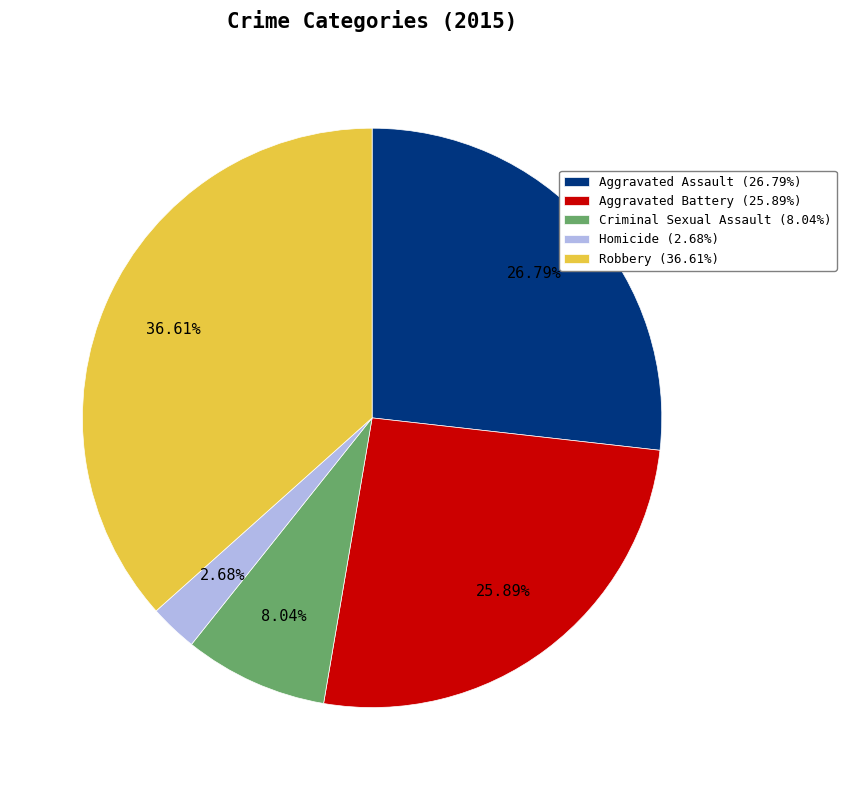

The Aggravated Assault slice represents 12% of the pie. True or false?

False